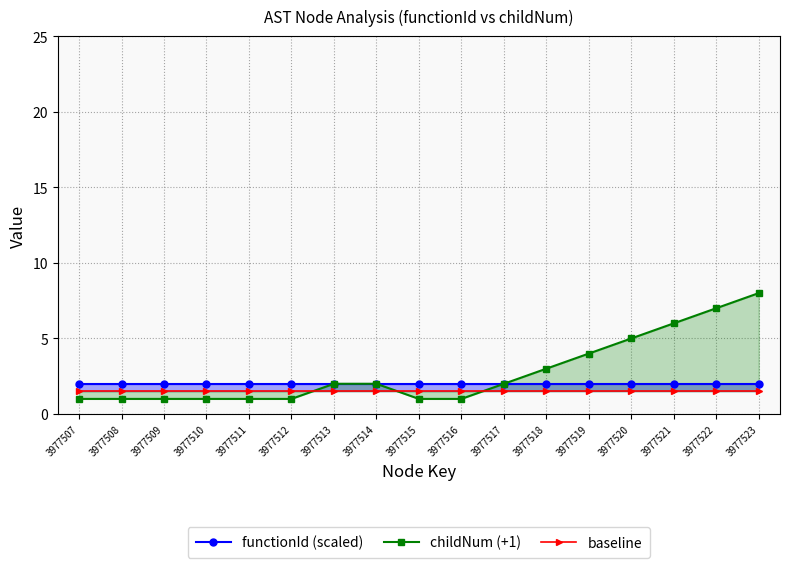

True or false: functionId (scaled) has more than 1 interior local peaks.

False